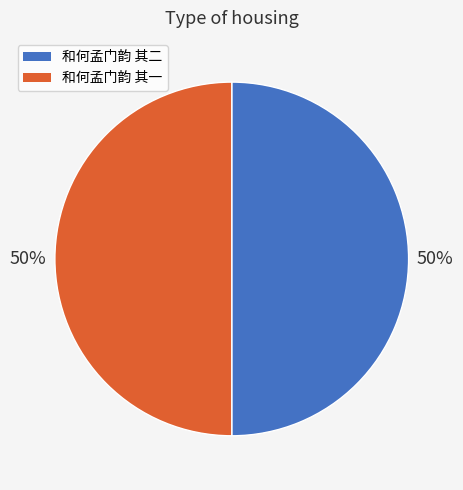

Combined, do 和何孟门韵 其二 and 和何孟门韵 其一 account for over 50%?

Yes